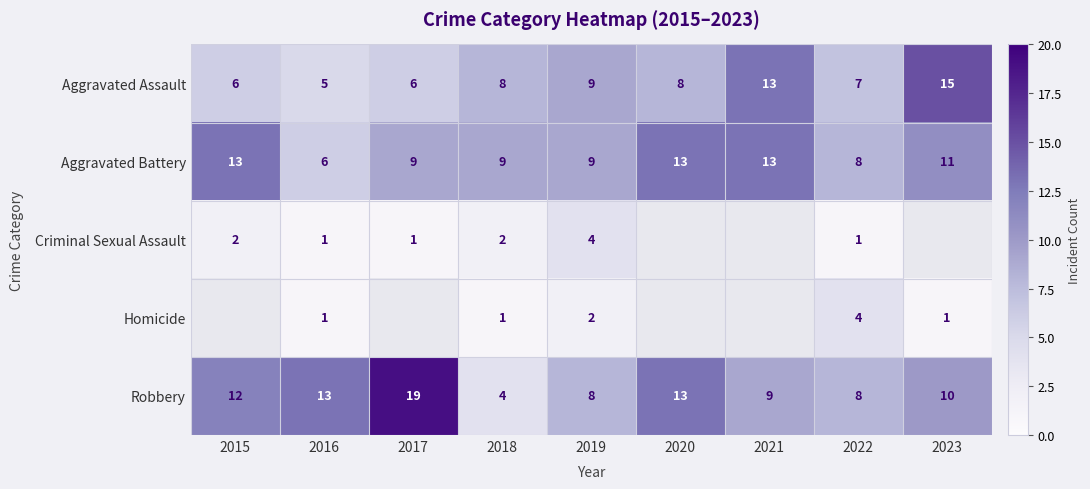

How many values in the Robbery series are below 10?

4